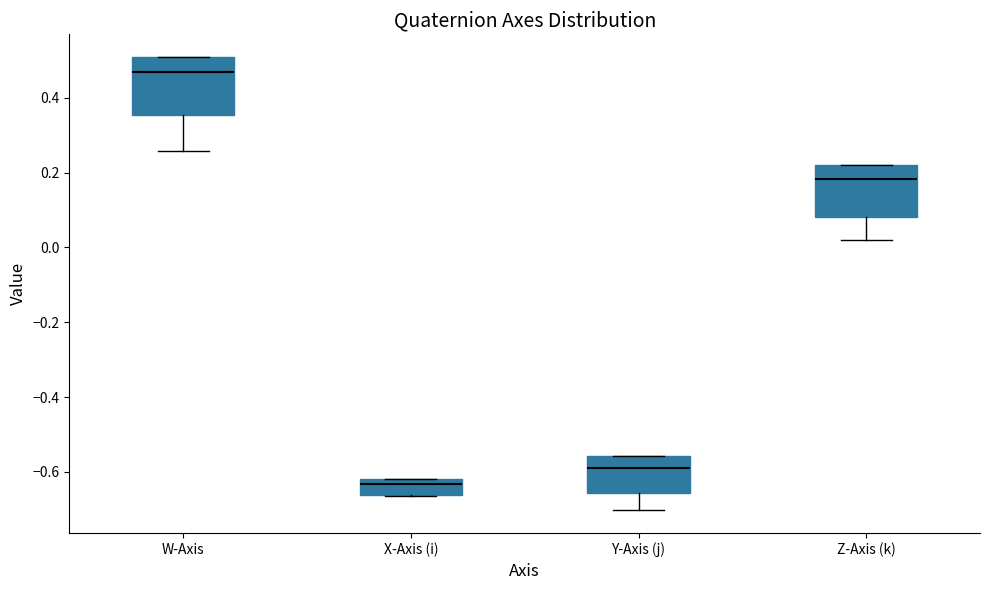

Reading left to right, read every box against the y-axis: the position of its median line, the range the box covers, and the ends of its whiskers. The values are not printed on the chart, so give them approximately, as read against the axis.

W-Axis: median 0.46, box 0.36 to 0.50, whiskers 0.26 to 0.50
X-Axis (i): median -0.64, box -0.66 to -0.62, whiskers -0.66 to -0.62
Y-Axis (j): median -0.60, box -0.66 to -0.56, whiskers -0.70 to -0.56
Z-Axis (k): median 0.18, box 0.08 to 0.22, whiskers 0.02 to 0.22